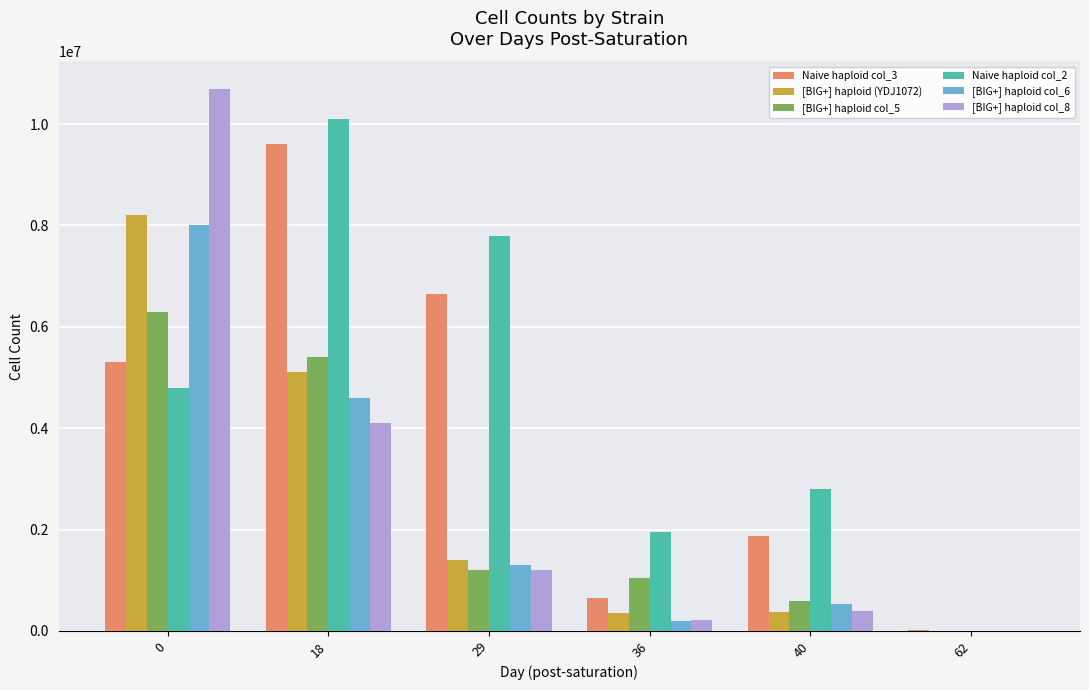

Where is [BIG+] haploid col_6 nearest to the value 4000069?

18